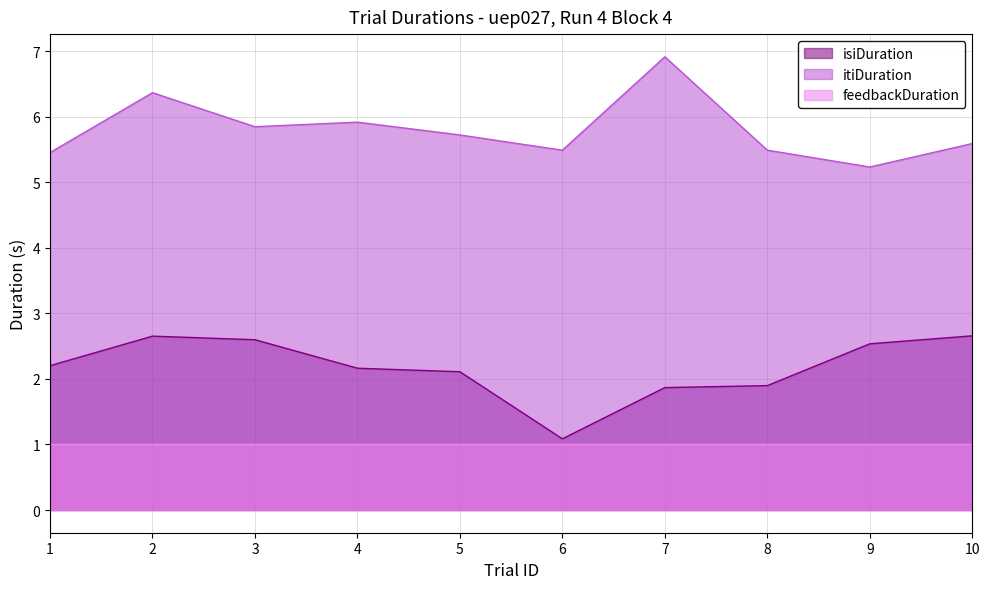

At how many categories does at least one series exceed 5?

10